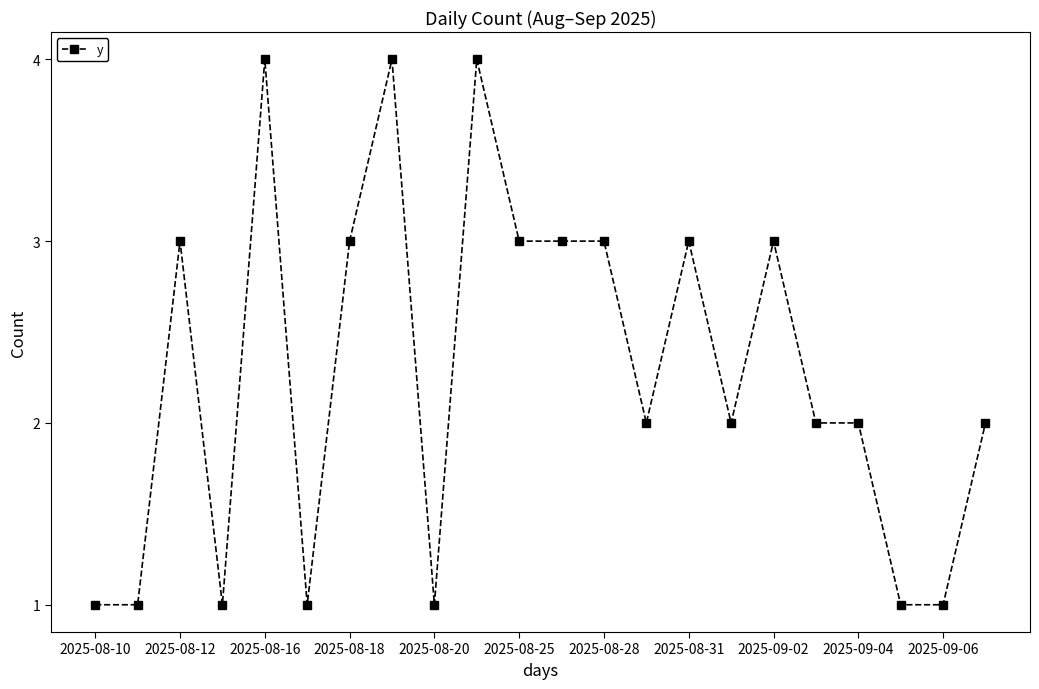

What is the maximum value shown in the chart?

4